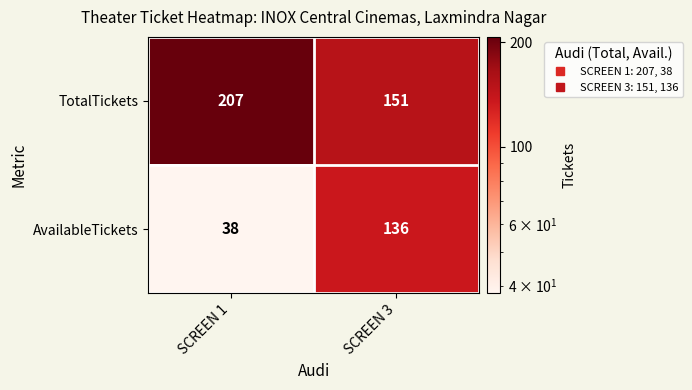

What is the smallest value displayed?

38